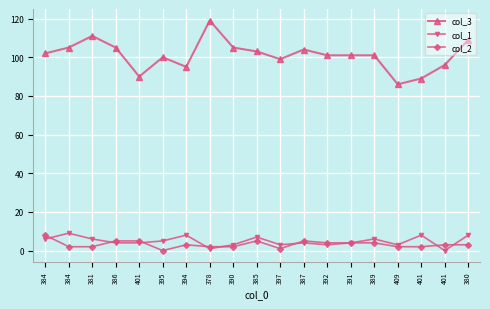

Where does the col_3 series first go above 101?

384